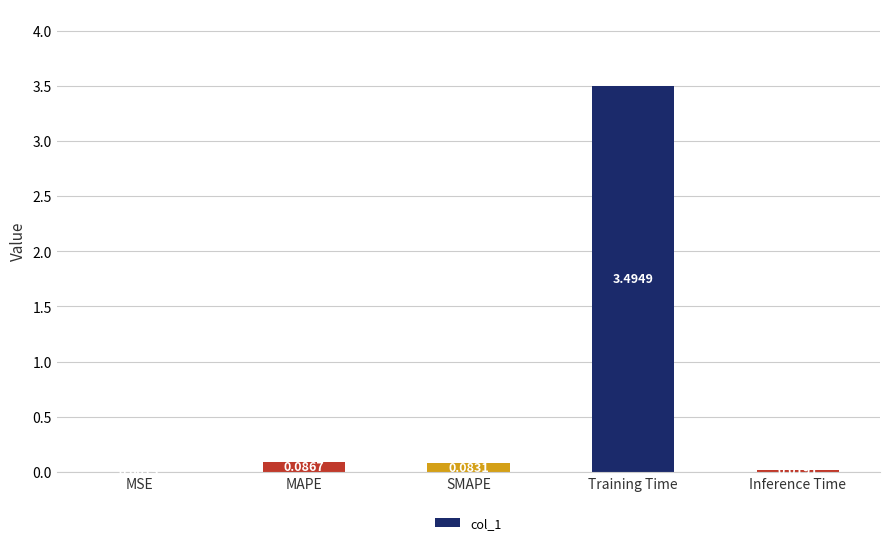

Are the bars horizontal?

No